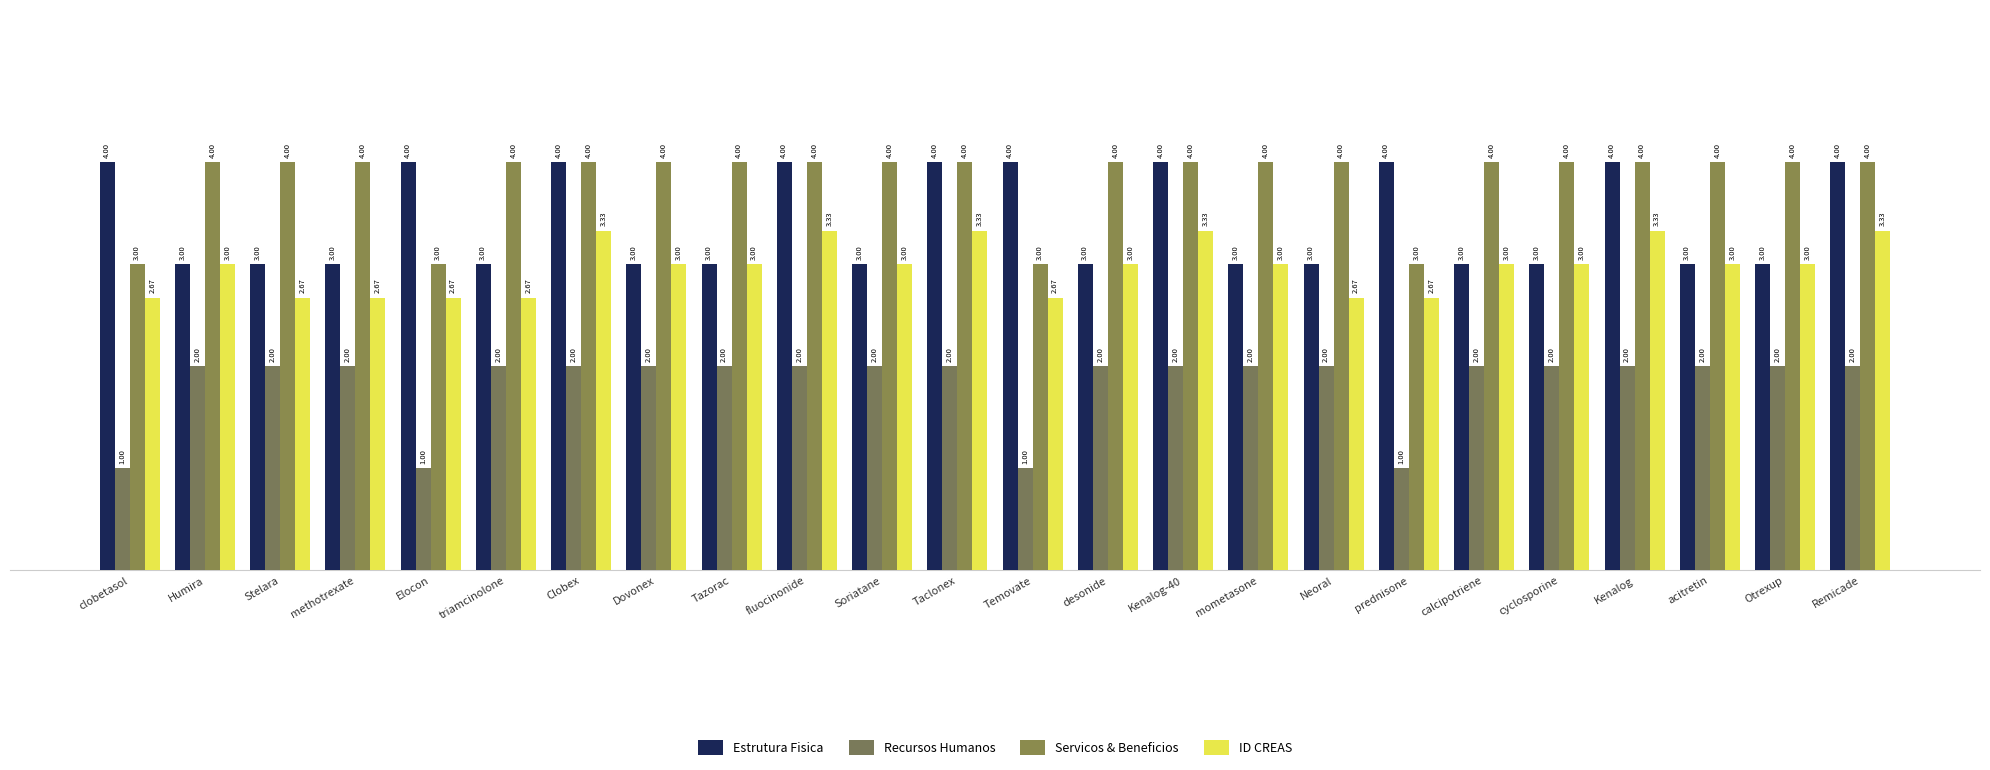

Which label corresponds to the smallest value in the chart?

clobetasol